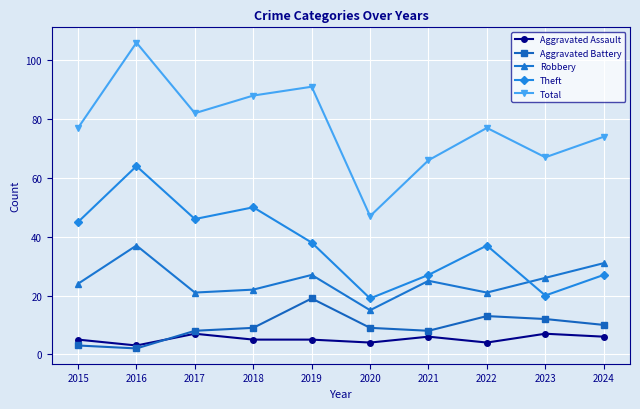

True or false: Aggravated Assault and Total intersect in this chart.

False